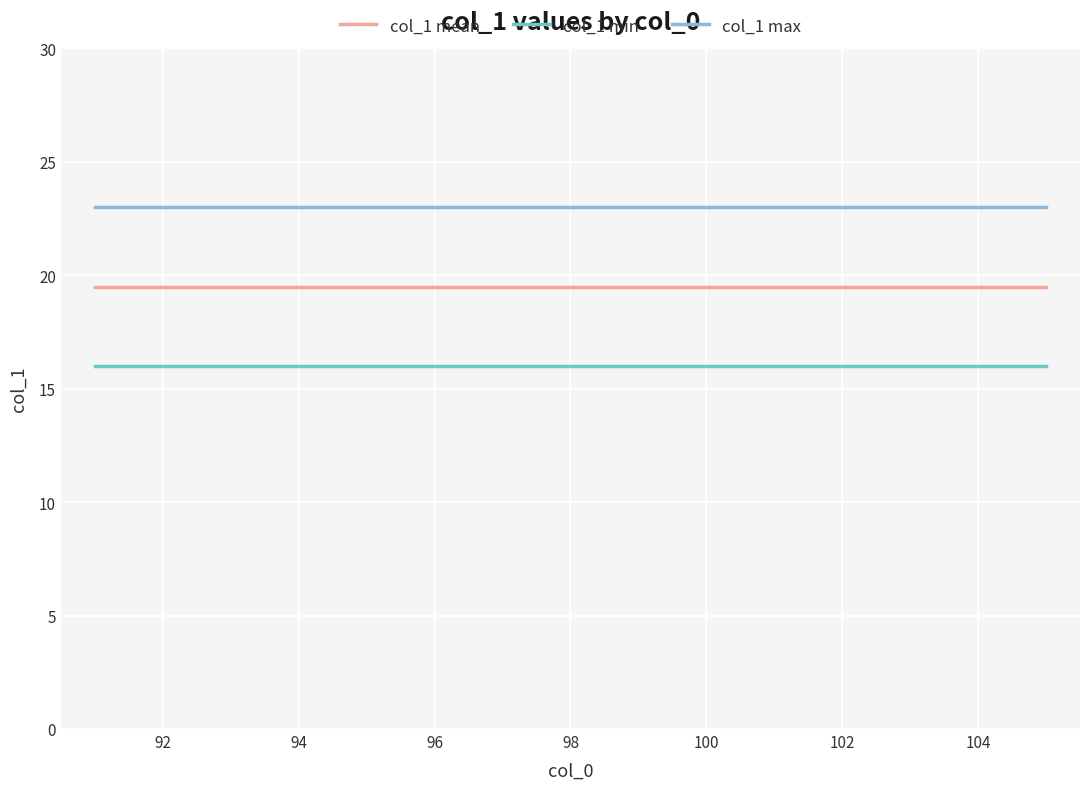

What is the sum of all col_1 max values?

345.0